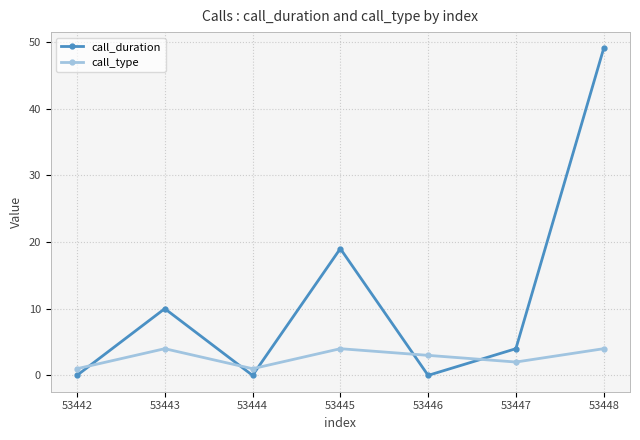

Where does the call_duration series first go above 4?

53443